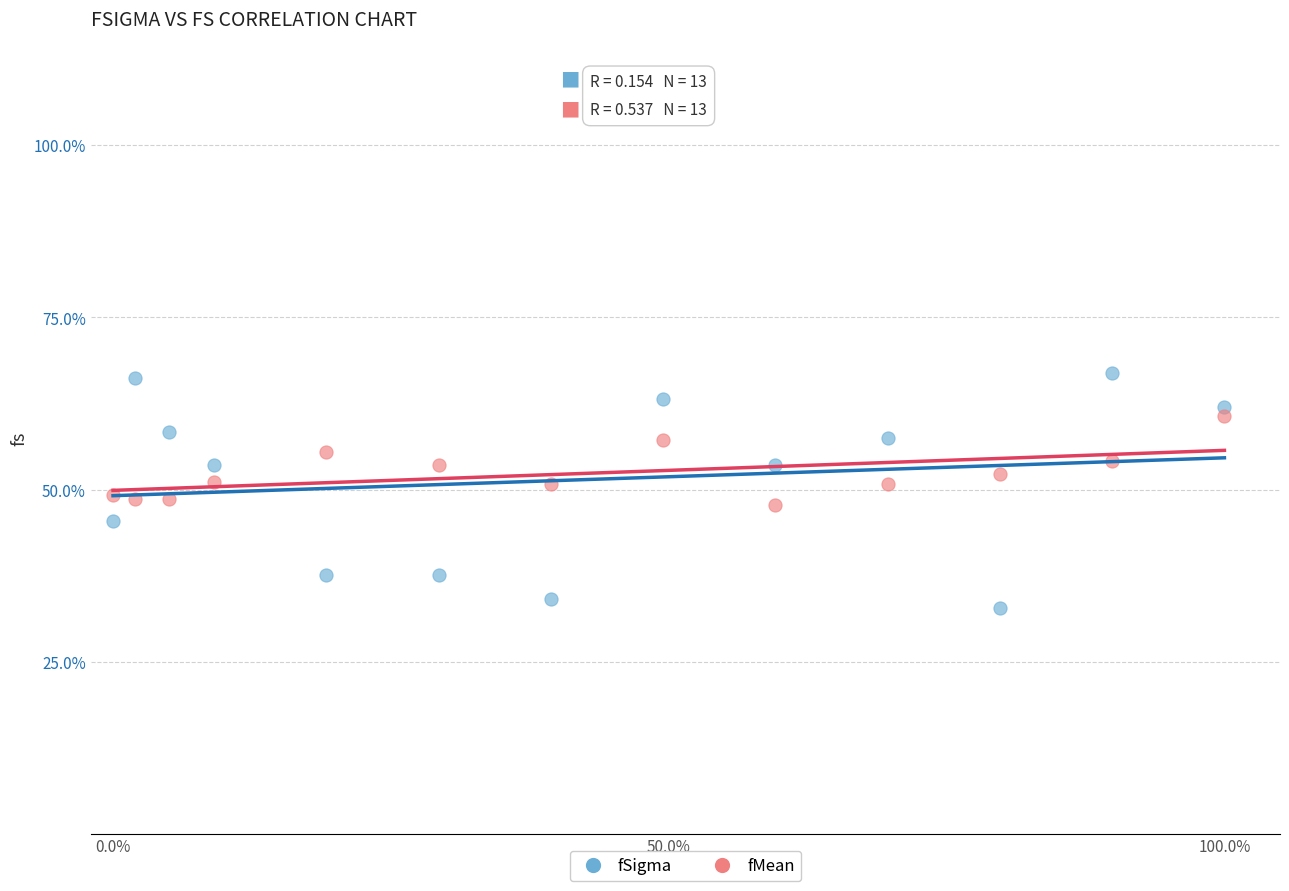

Which series reaches the maximum Y coordinate?

fSigma